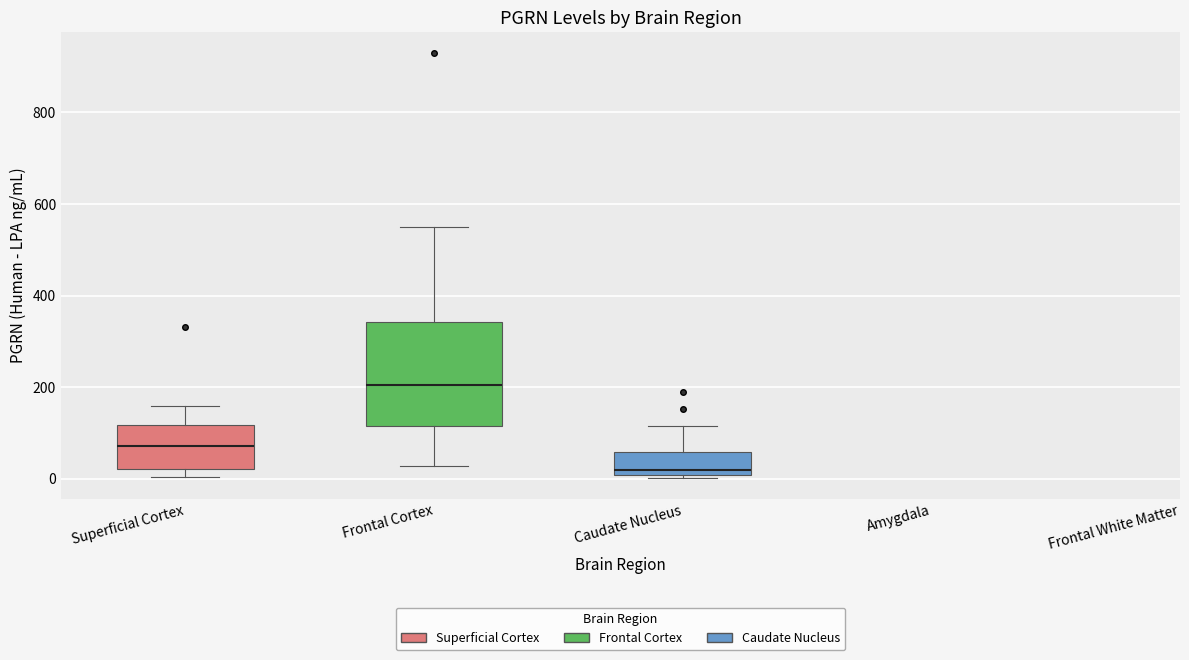

Which box is the tallest, from its lower edge to its upper edge?

Frontal Cortex